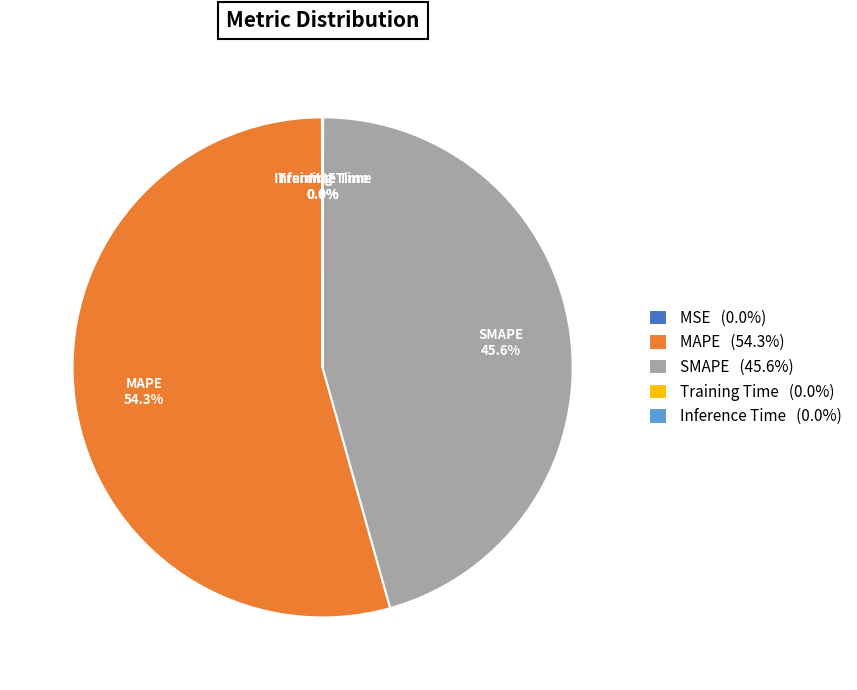

Is there a majority slice in this chart?

Yes